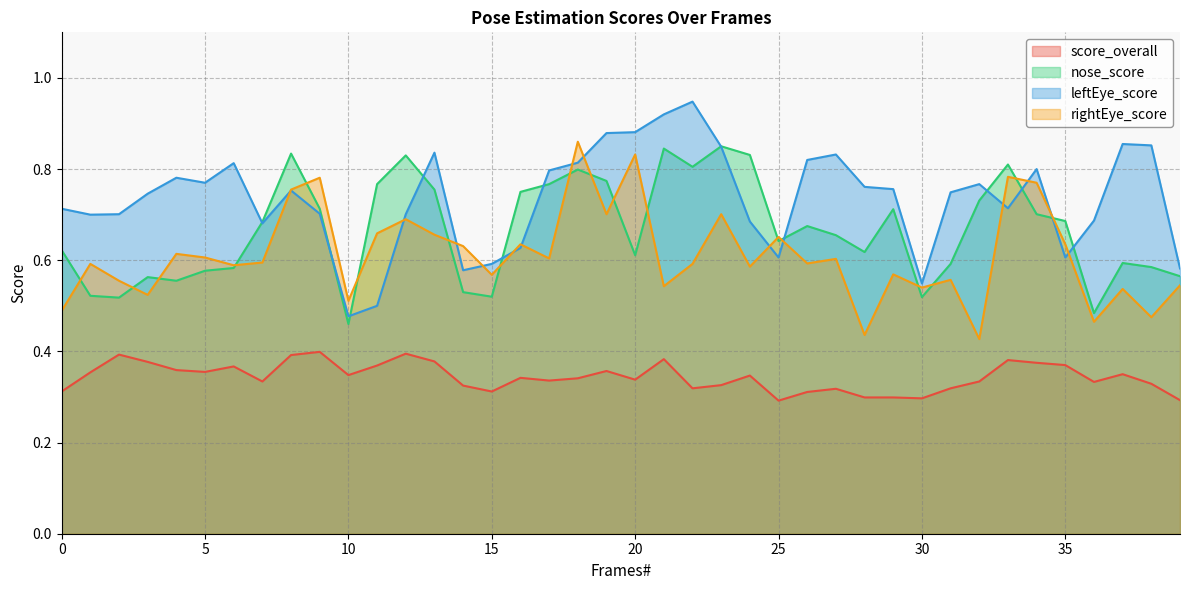

In leftEye_score, how many points are lower than both neighbors (excluding endpoints)?

9